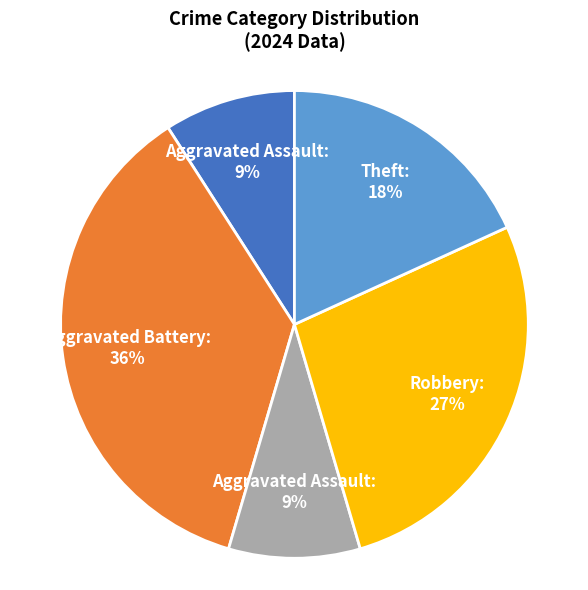

Does any single category account for the majority?

No